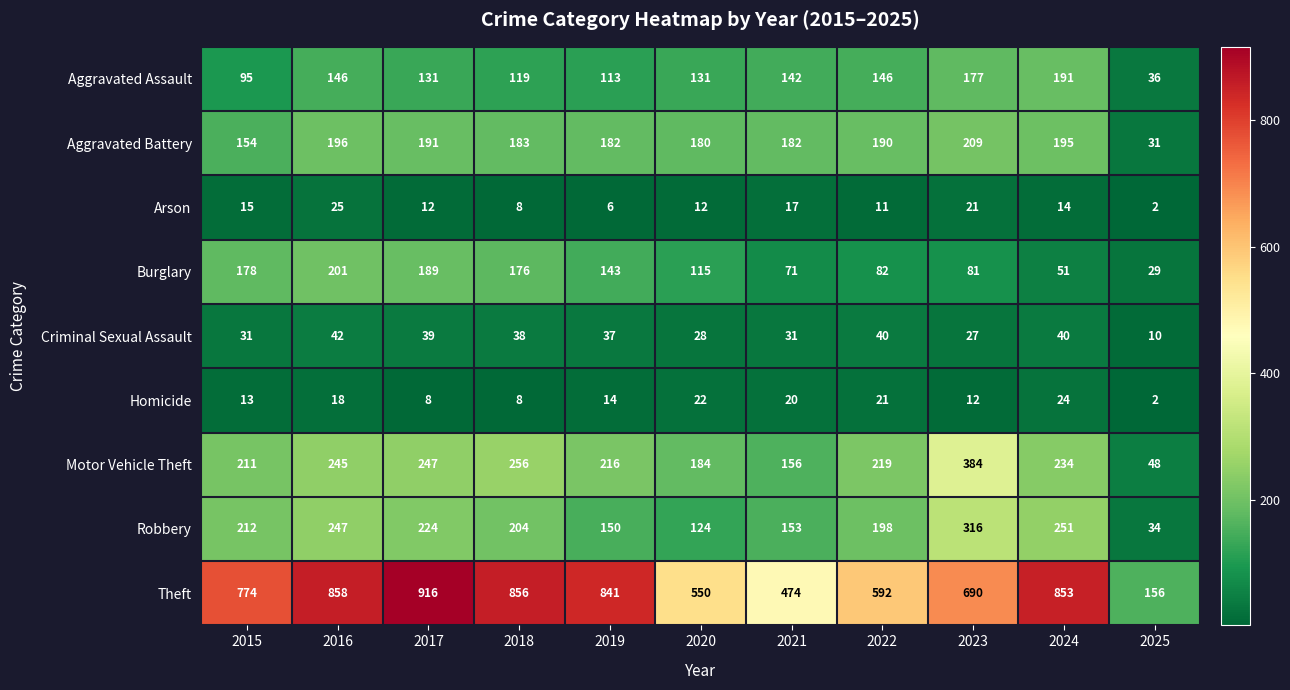

The value of Aggravated Battery at 2020 is 180. True or false?

True